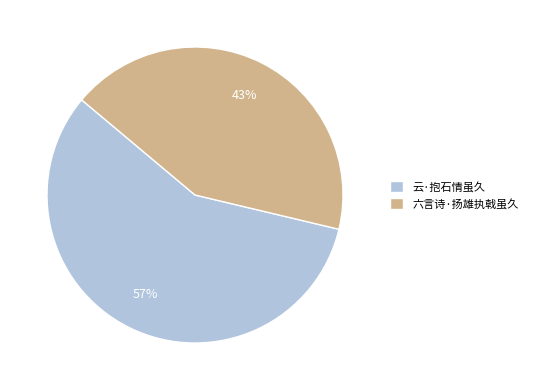

Does 六言诗·扬雄执戟虽久 represent more than half of the total?

No